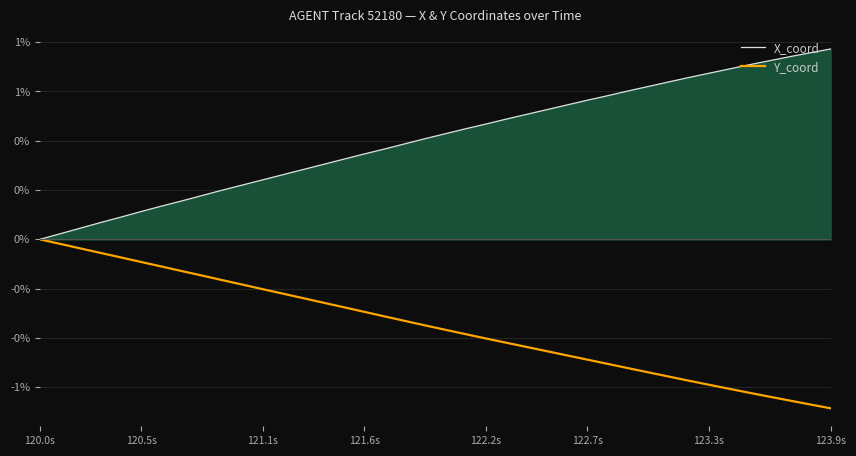

True or false: Y_coord and X_coord cross at least once.

False